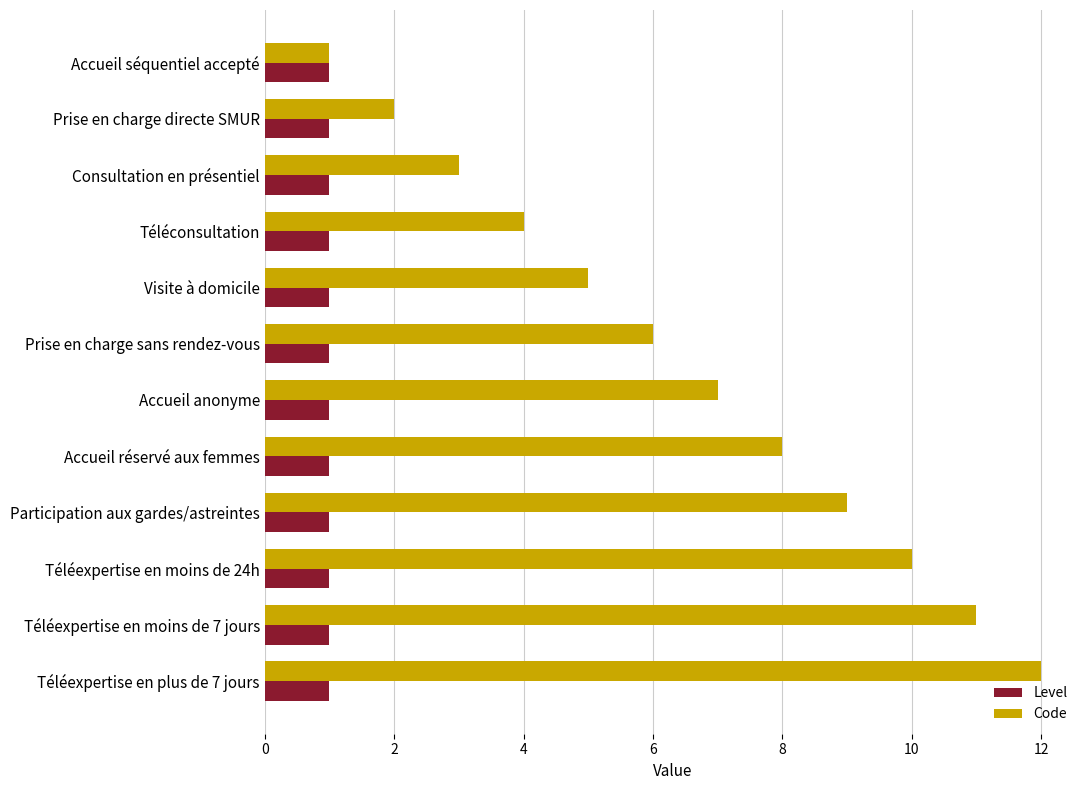

Which series has the largest total across all categories?

Code